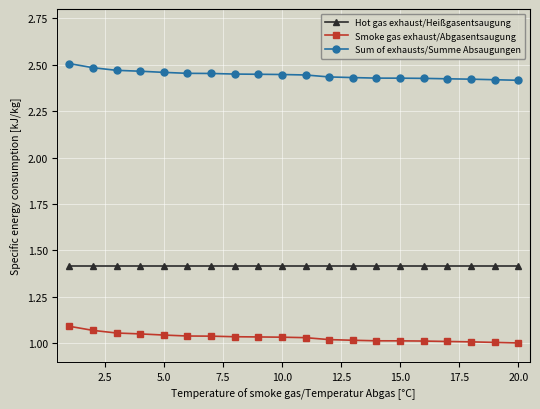

What is the difference between the maximum and minimum values in the Smoke gas exhaust/Abgasentsaugung series?

0.1